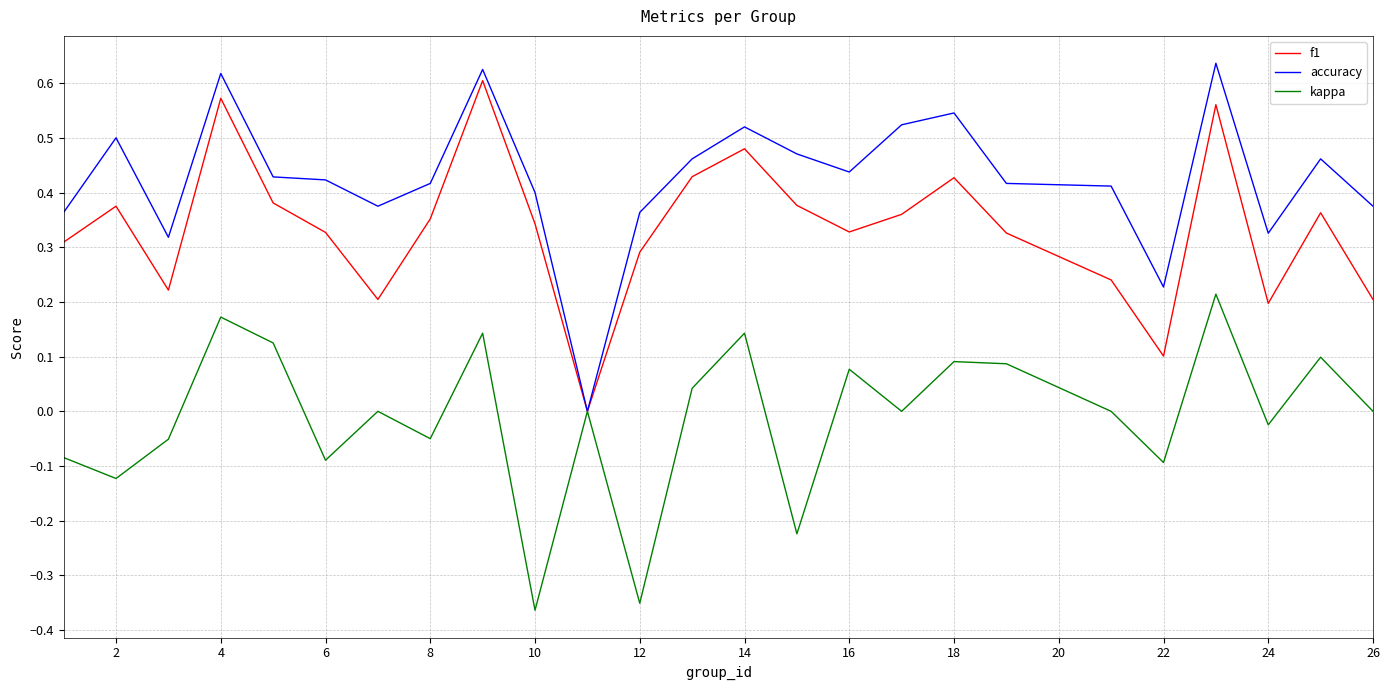

Which series has the largest total across all categories?

accuracy